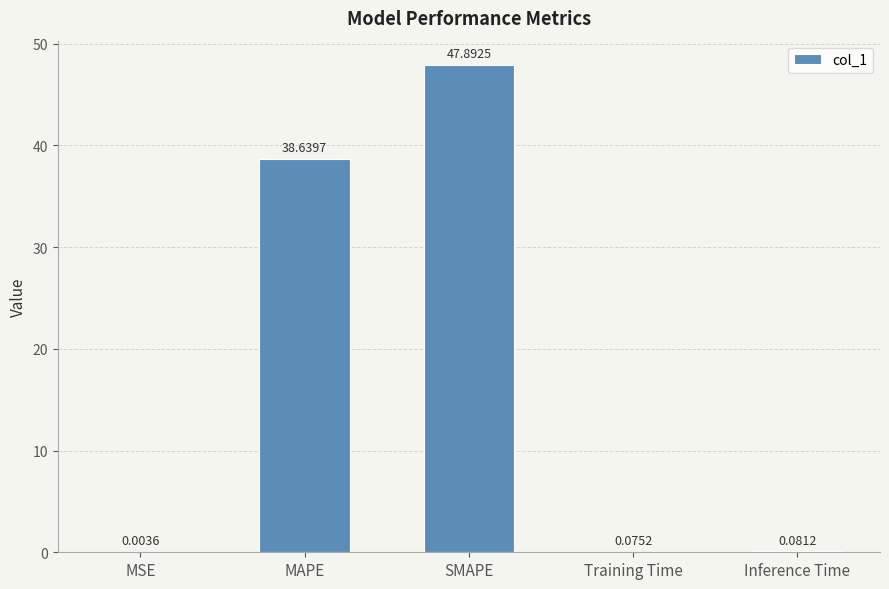

Which category has the highest value across all series?

SMAPE